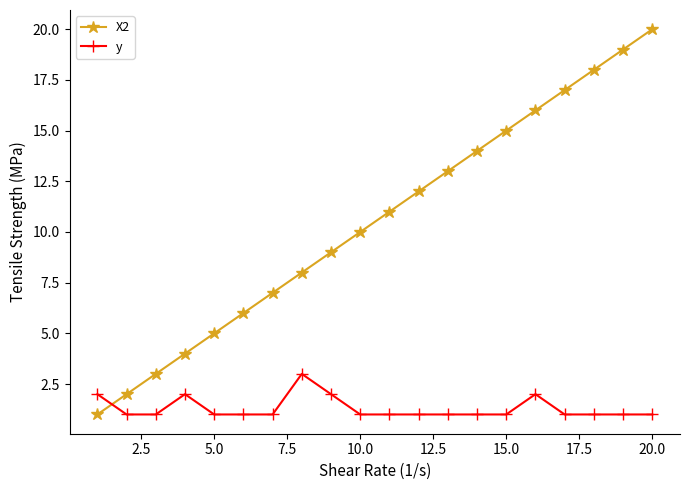

True or false: X2 and y intersect in this chart.

True